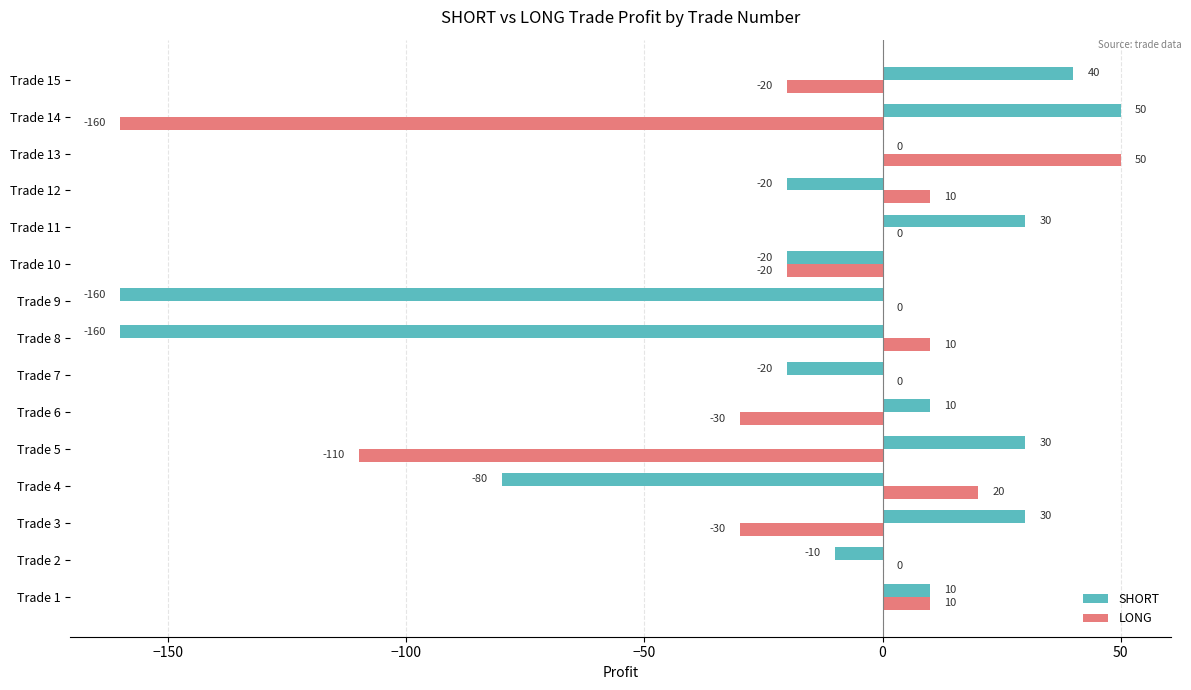

What is the greatest value displayed?

50